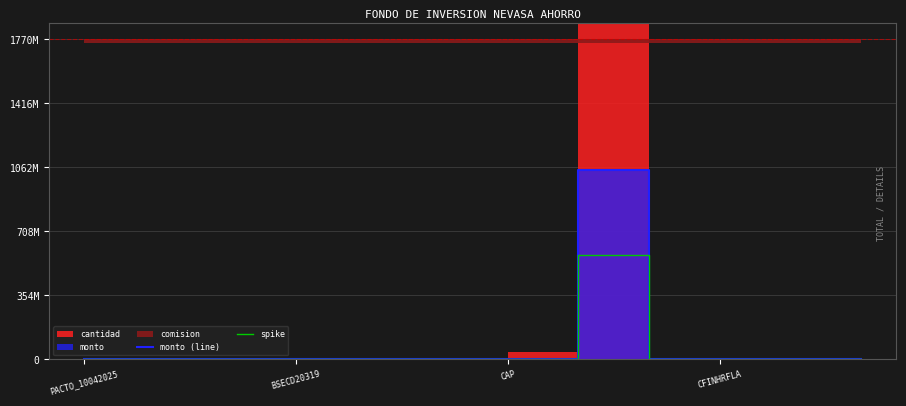

Is it true that monto (line) equals 74.4 at CAP?

True